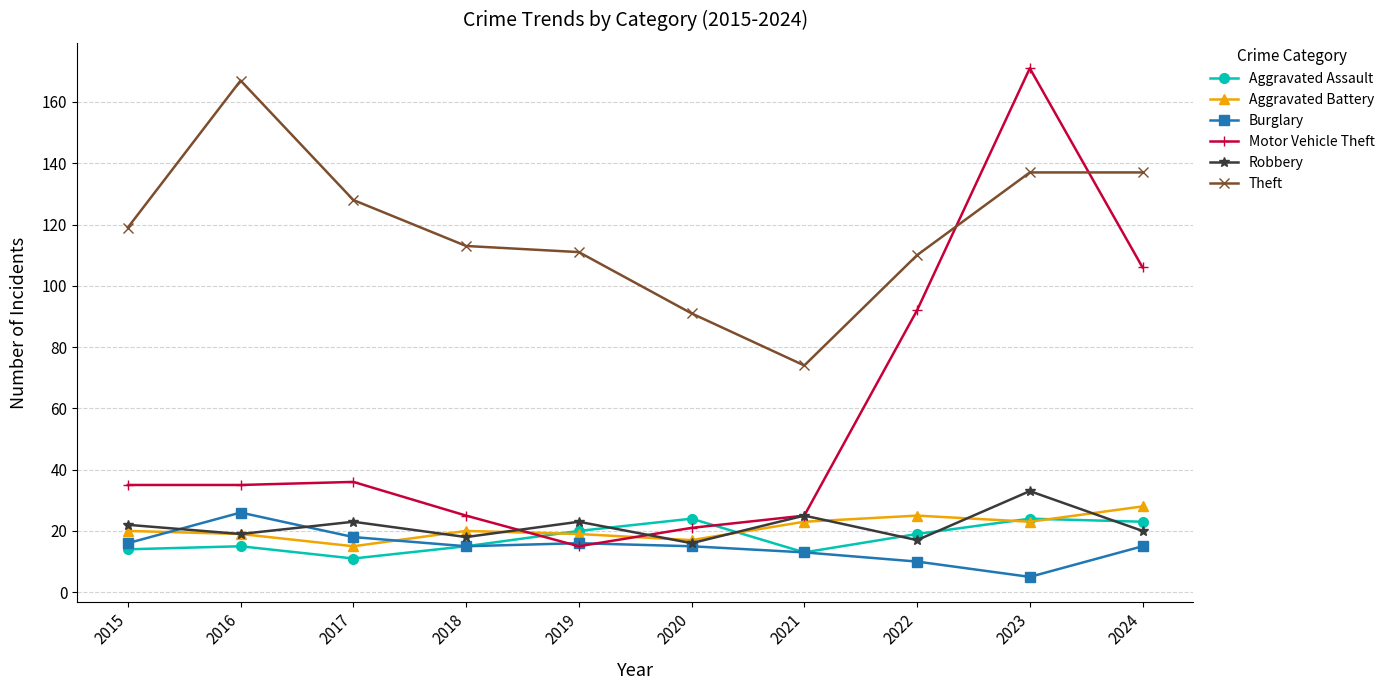

Which series has the largest total across all categories?

Theft